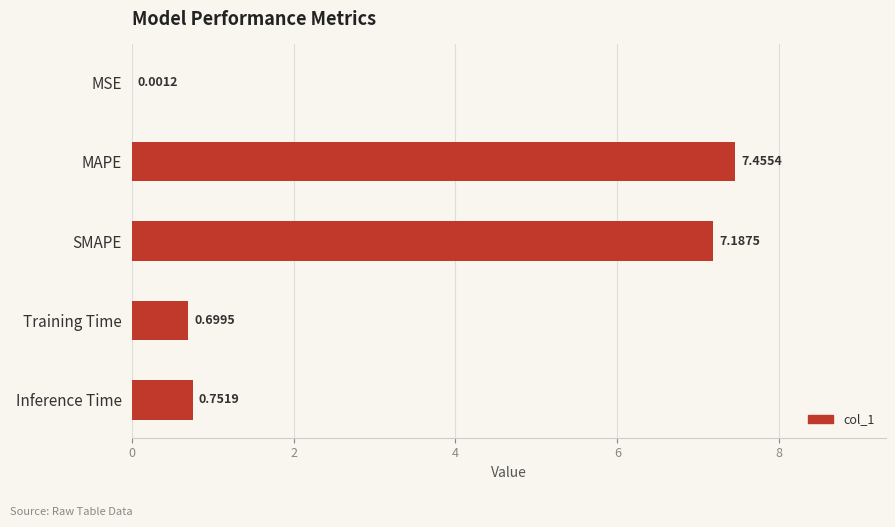

At which label is the value closest to 3?

Inference Time